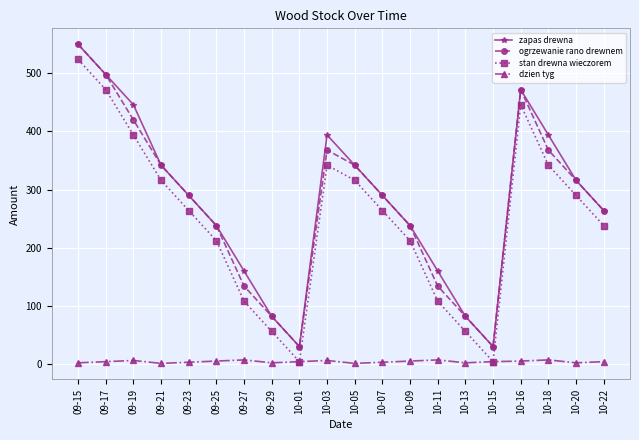

True or false: ogrzewanie rano drewnem has a value of 498 at 09-17.

True